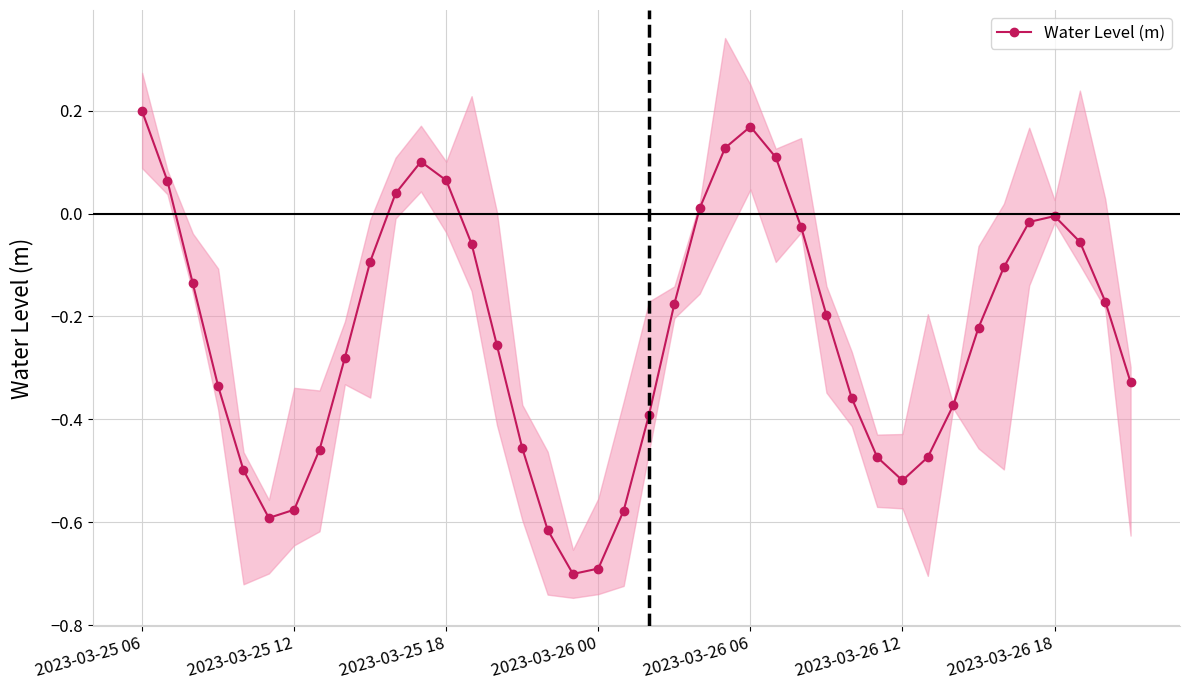

How many interior local valleys (lower than both neighbors) does the data have?

3